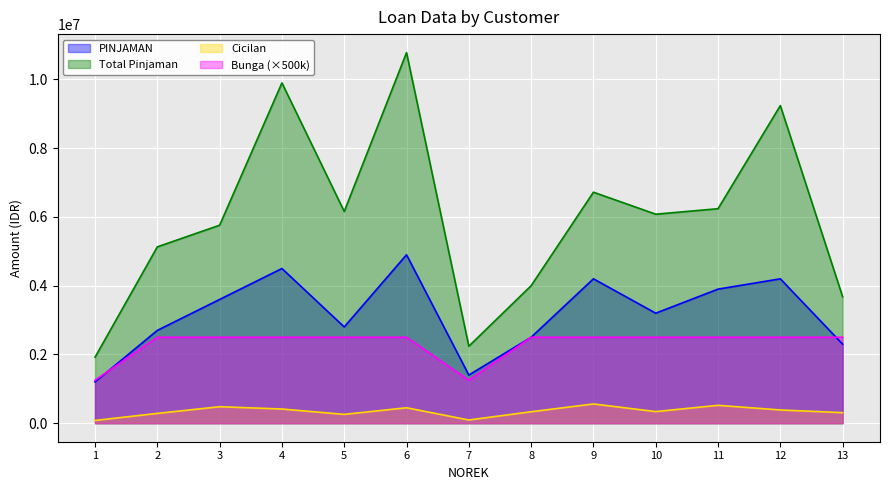

What is the sum of all Bunga values?

30000000